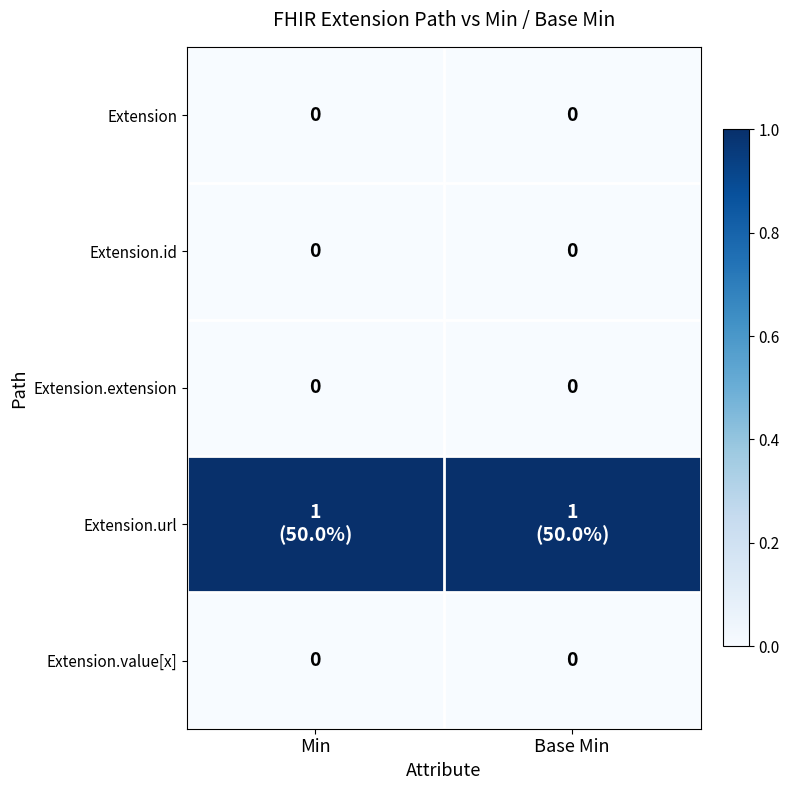

Which label corresponds to the largest value in the chart?

Min